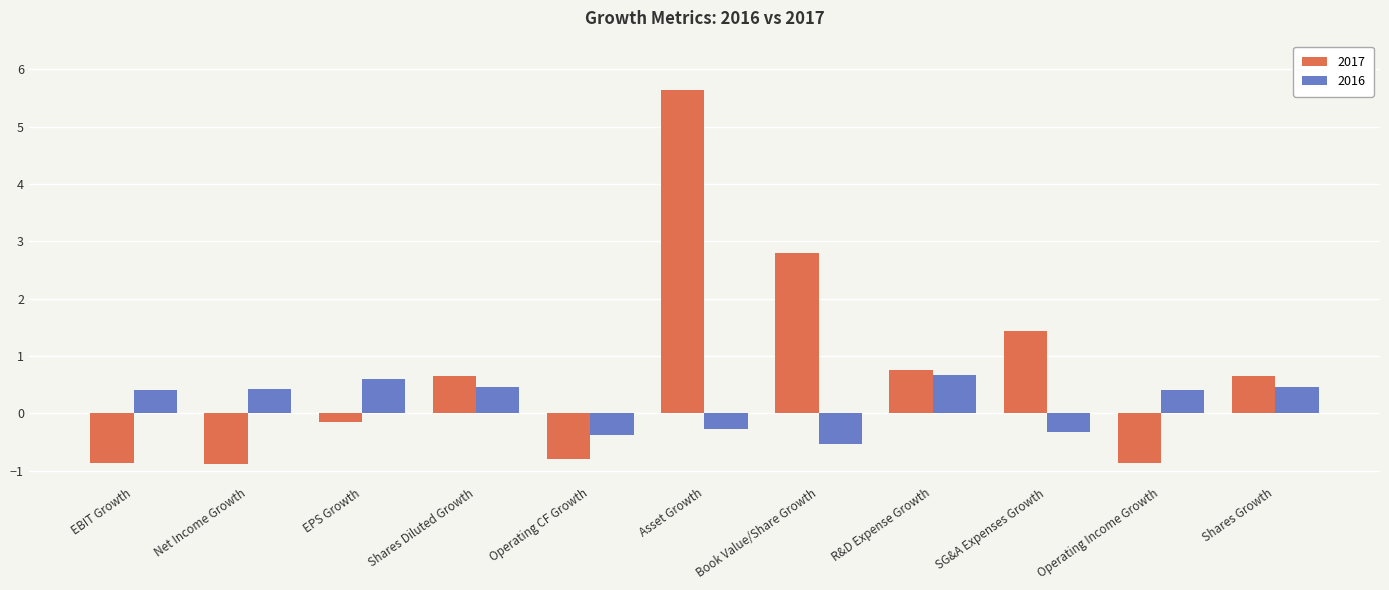

Are the bars grouped side by side (vs. stacked)?

Yes